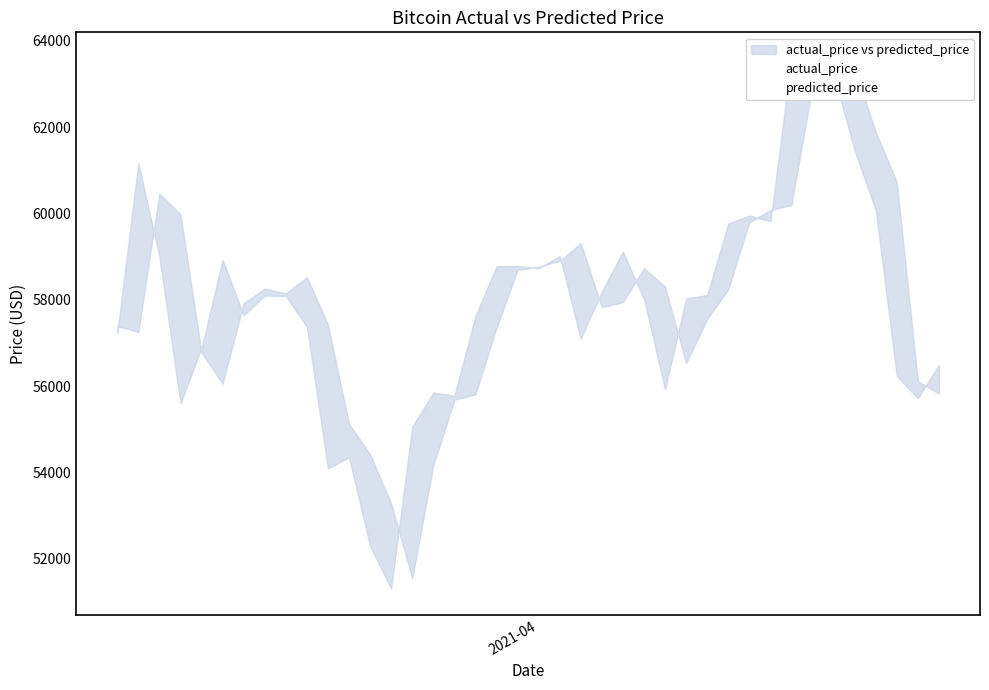

How many intersections are there between actual_price and predicted_price?

15